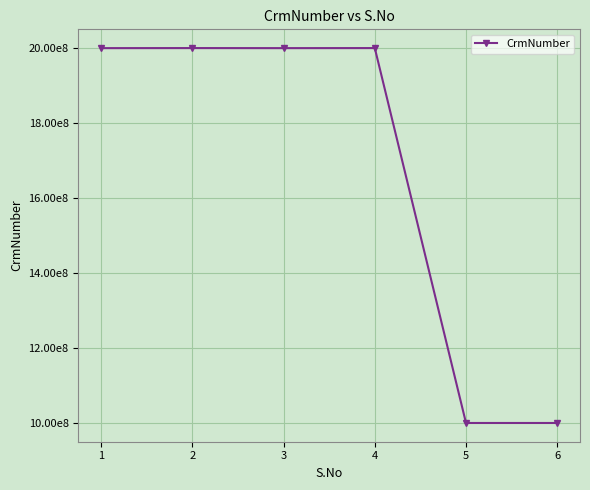

List the labels in order of value, smallest first.

5, 6, 1, 3, 2, 4